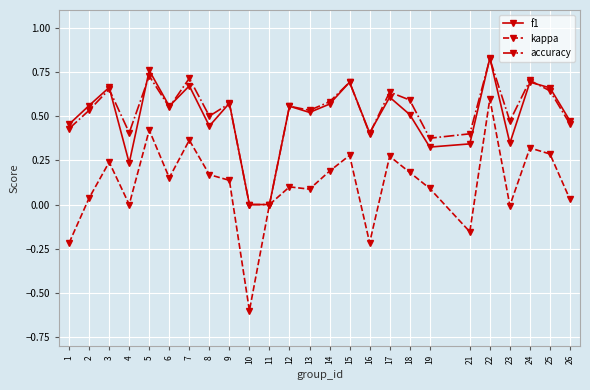

Rank the series at 23 from highest to lowest value.

accuracy, f1, kappa